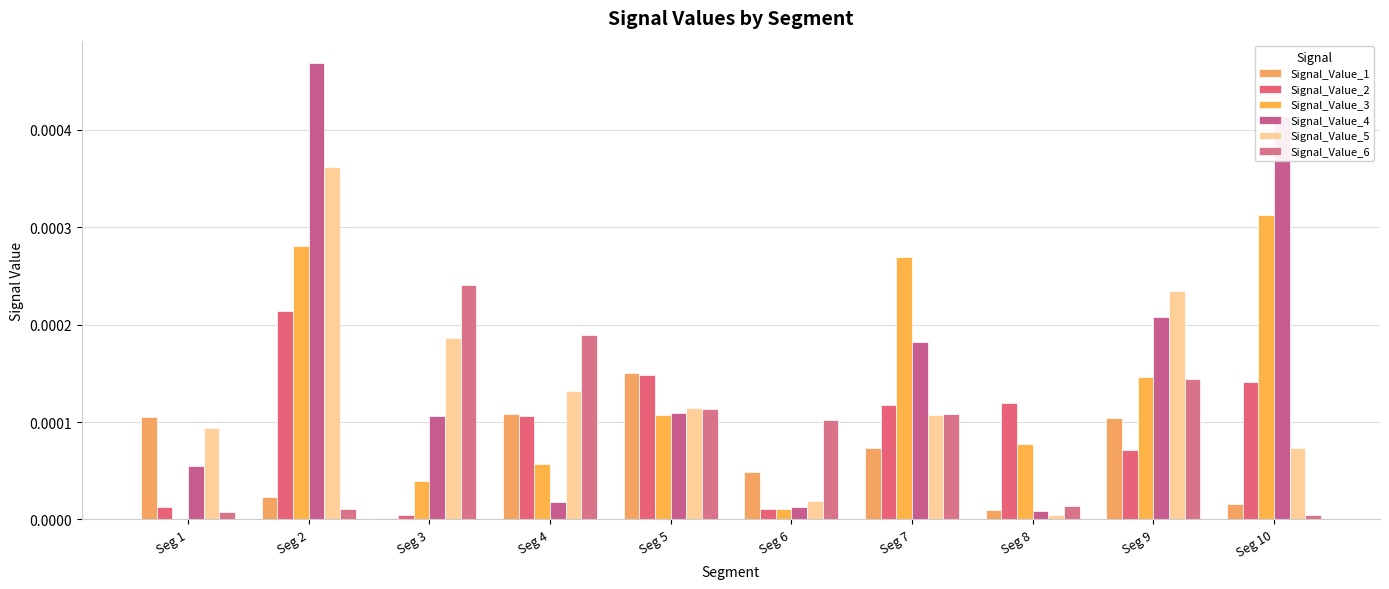

At how many categories does at least one series exceed 0?

10